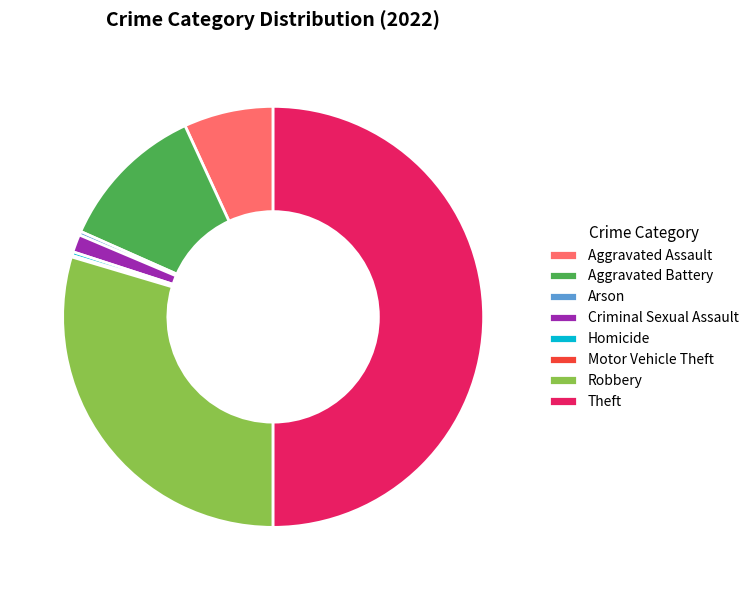

Does Robbery represent more than half of the total?

No